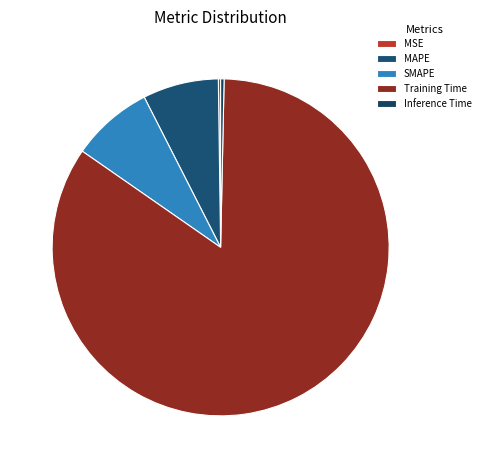

What is the change in value from MSE to SMAPE?

+0.2